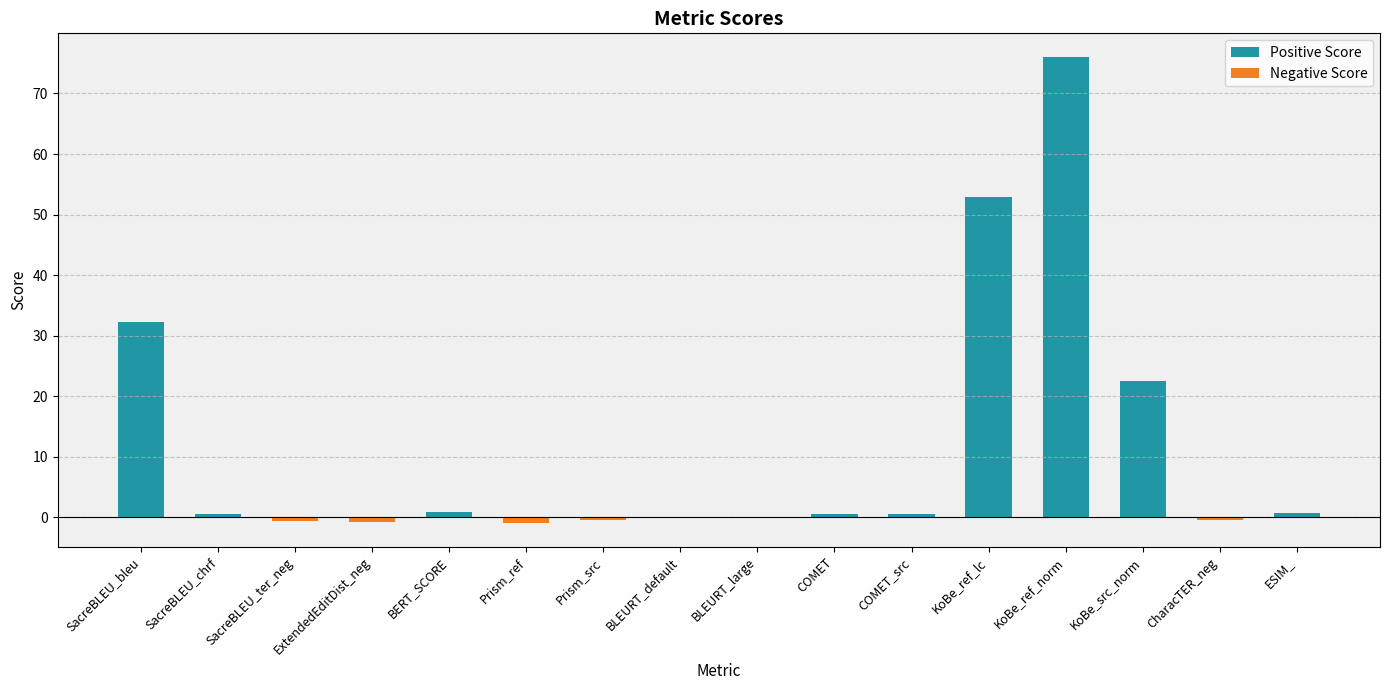

What position from the left is ExtendedEditDist_neg?

4